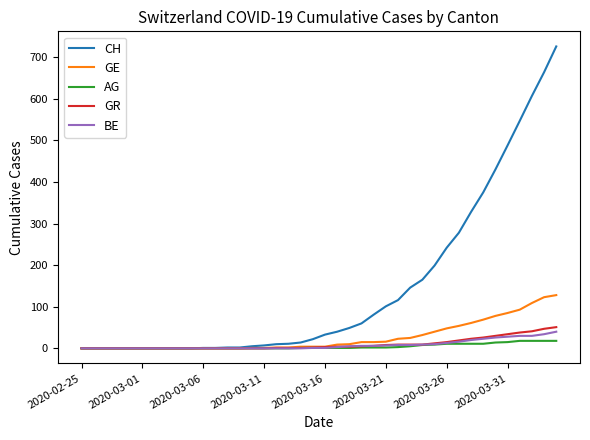

Which series has the largest total across all categories?

CH